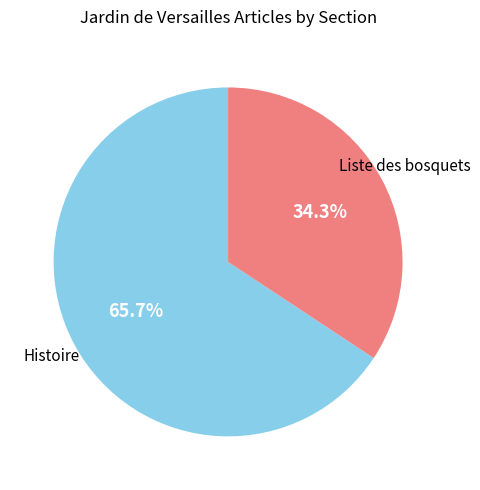

Is there any slice that represents more than half of the pie?

Yes